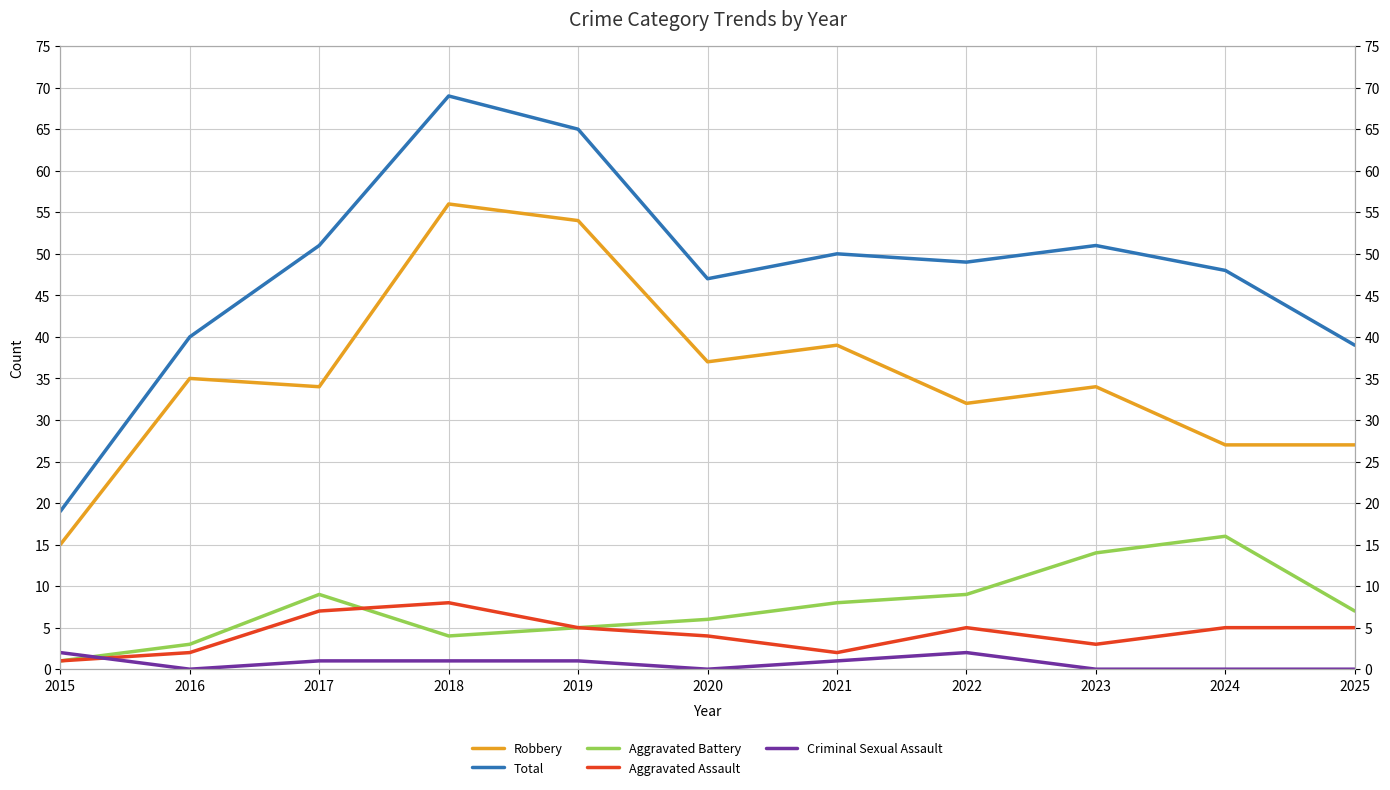

Which series changed the most between 2017 and 2018?

Robbery